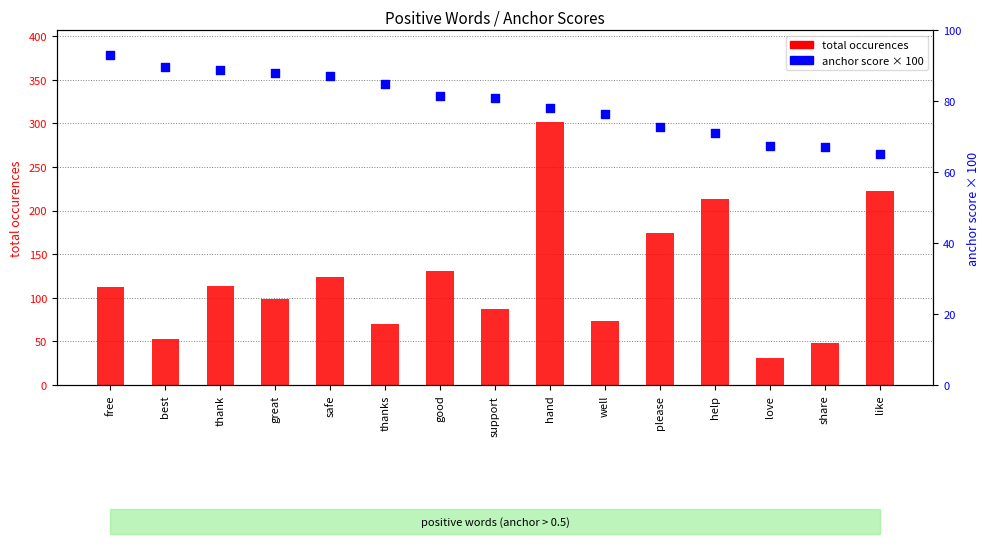

Which series has the largest total across all categories?

total occurences